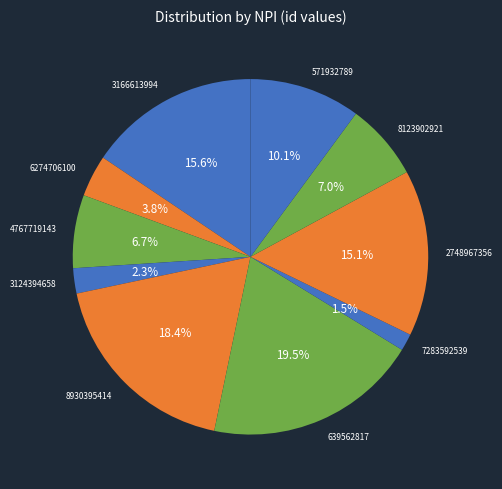

Combined, what portion of the pie is 639562817 and 4767719143?

26.2%